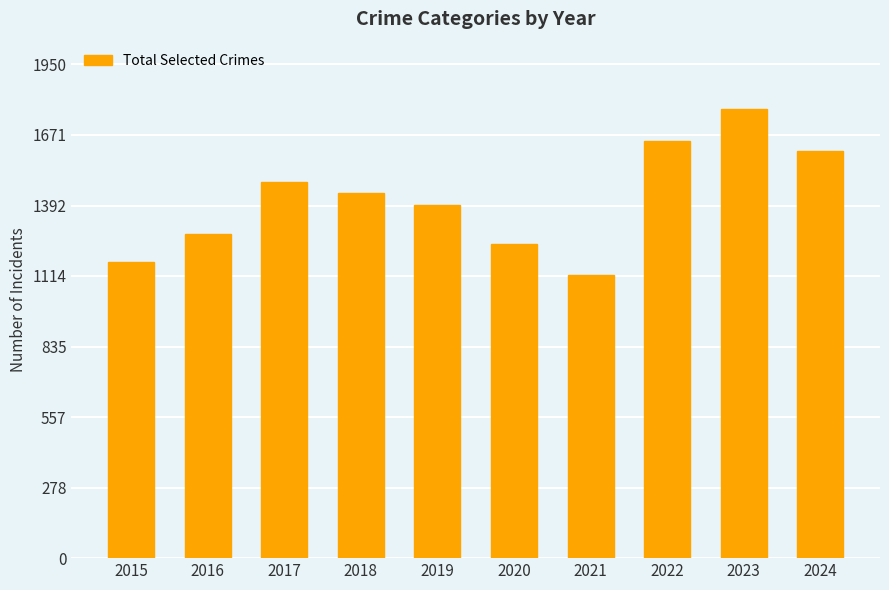

What is the maximum value shown in the chart?

1773